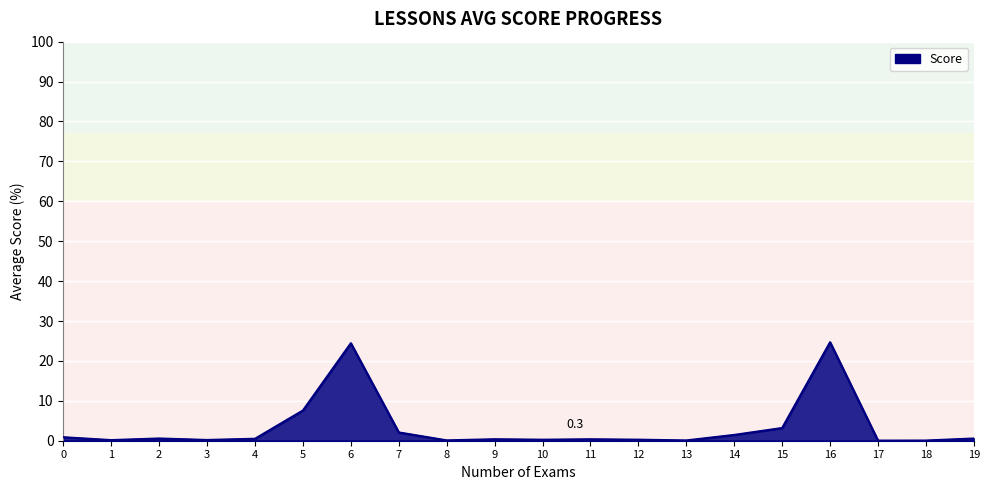

Read the value at 6.

24.4